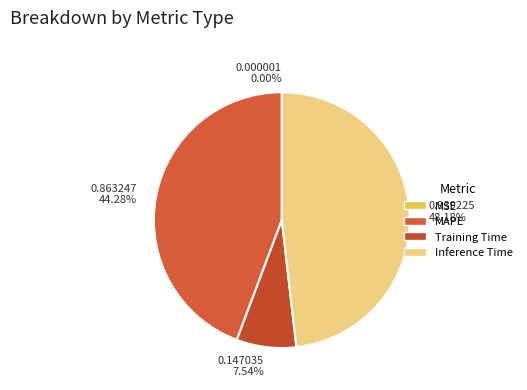

Which category has the biggest portion of the pie?

0.939225 48.18%